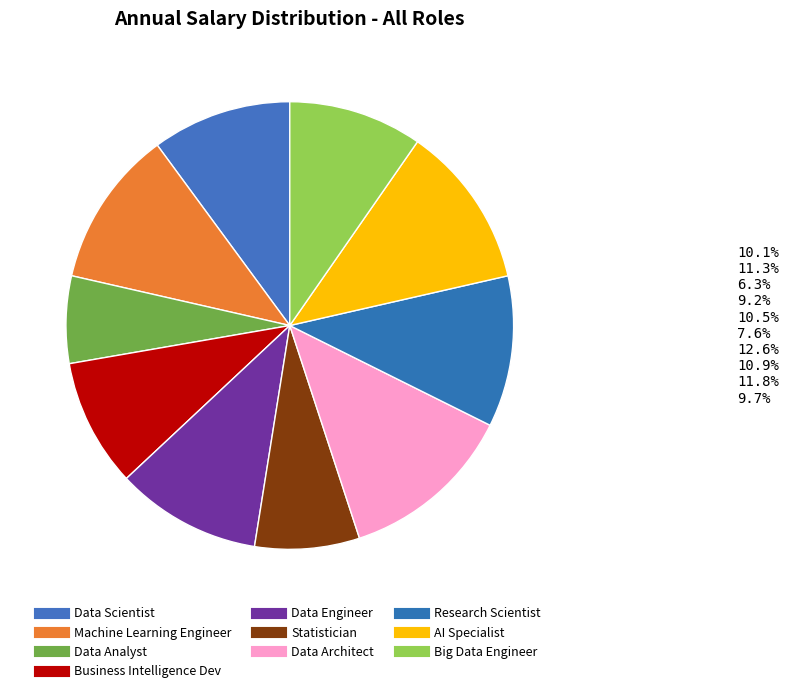

How many slices are in this pie chart?

10